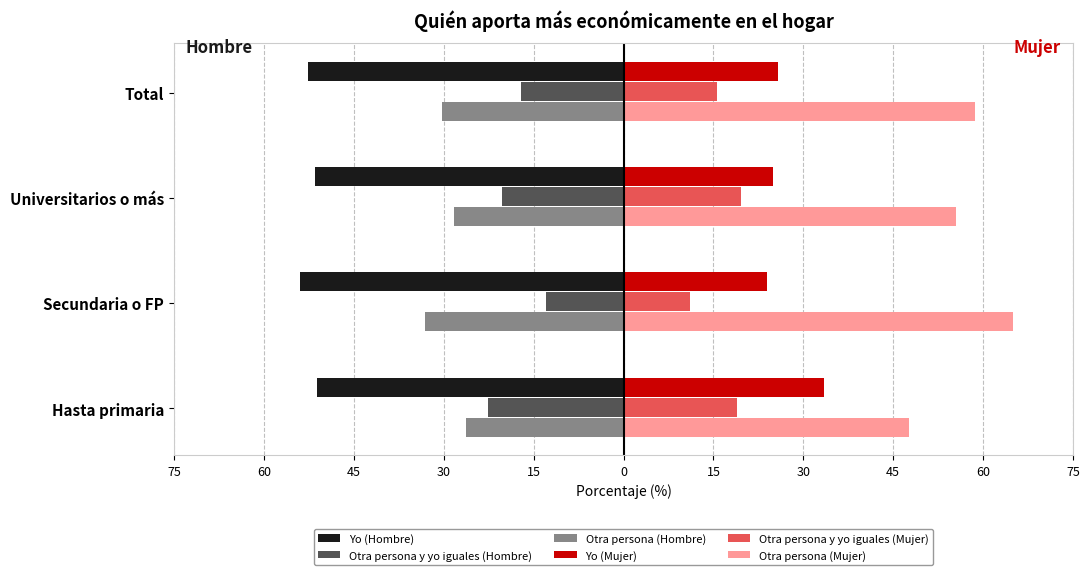

What are all the series names shown in the legend?

Yo (Hombre), Otra persona y yo iguales (Hombre), Otra persona (Hombre), Yo (Mujer), Otra persona y yo iguales (Mujer), Otra persona (Mujer)